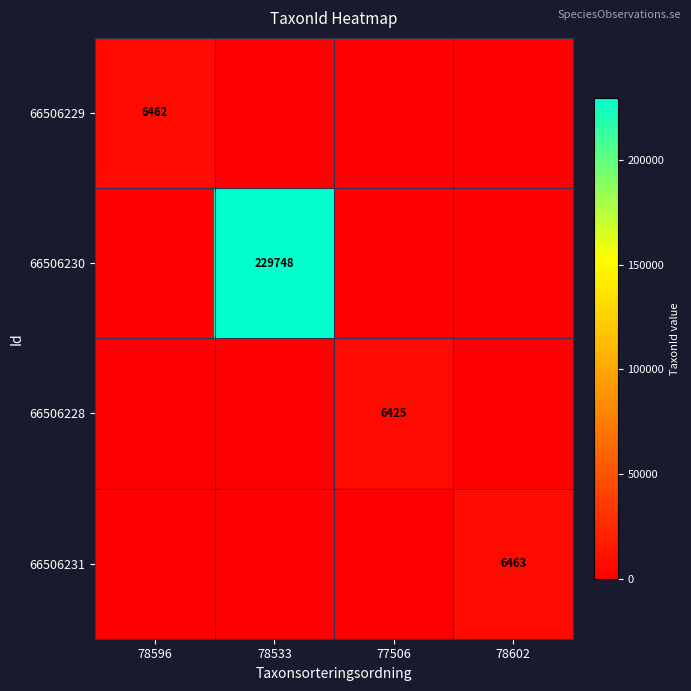

Is it true that 66506231 equals 10917 at 78602?

False